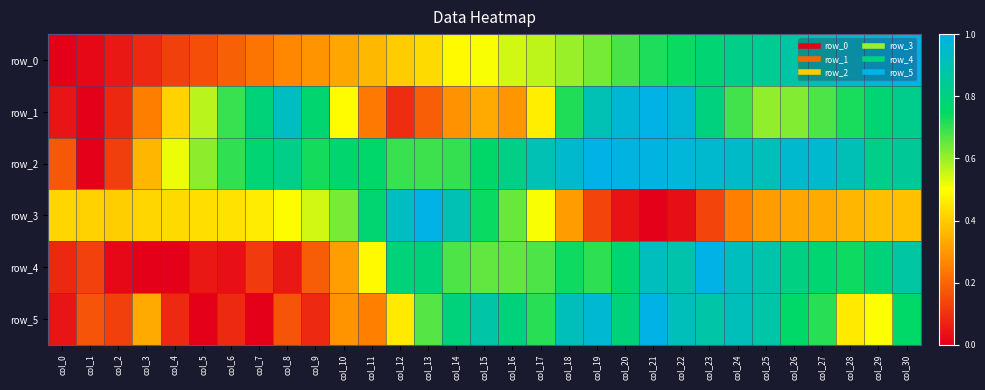

How many values in row_3 are above zero?

30